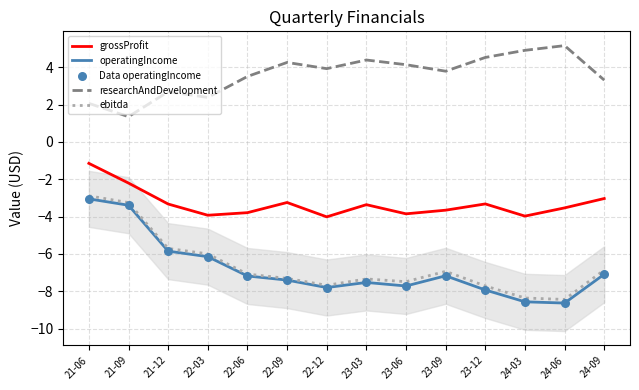

What is the total value across all series at 24-03?

-24.6